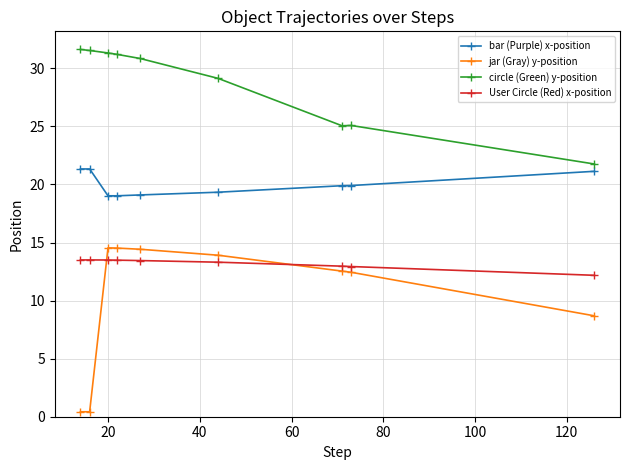

Does the chart display data point markers on the line(s)?

Yes